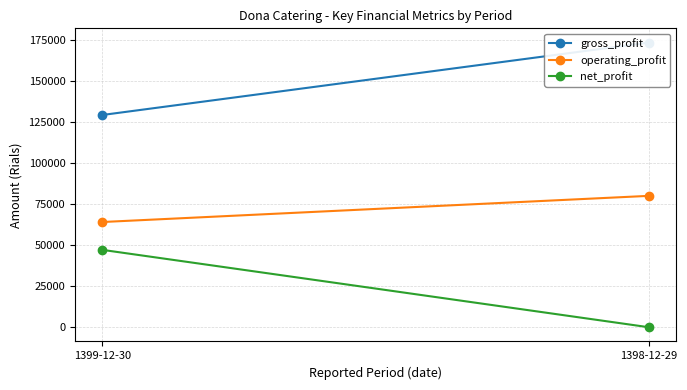

What is the label of the 2nd point from the right?

1399-12-30